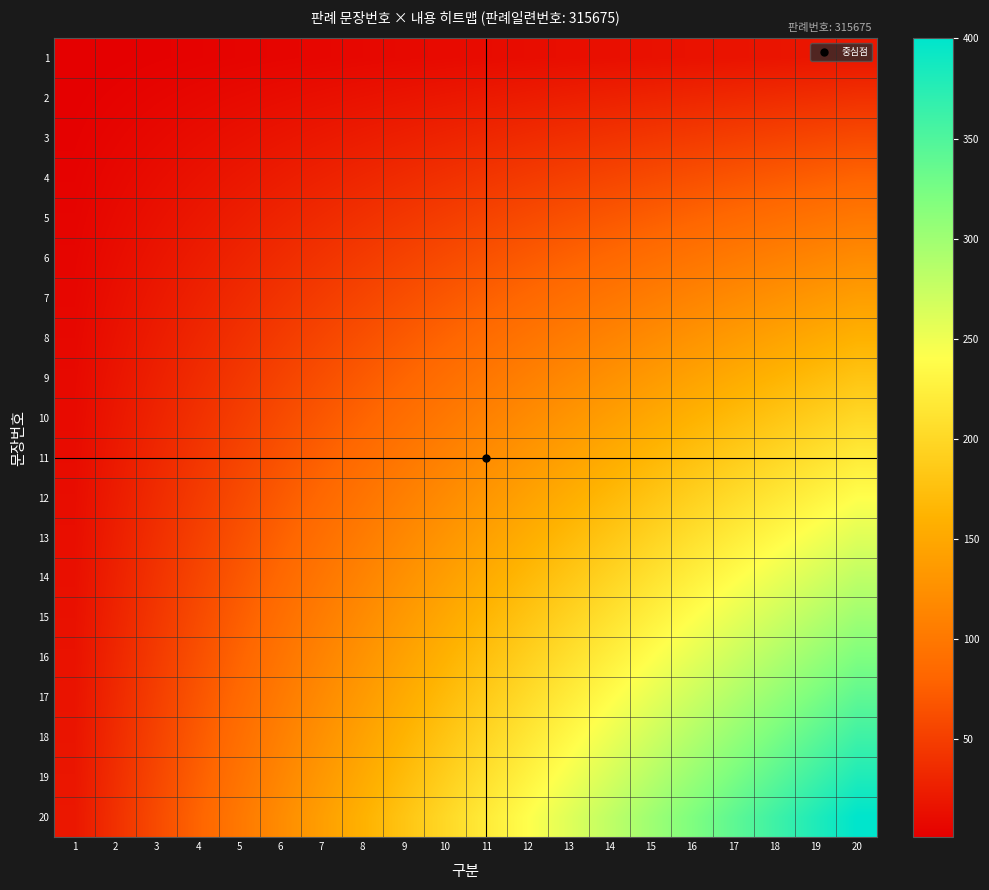

Which series has the largest total across all categories?

20